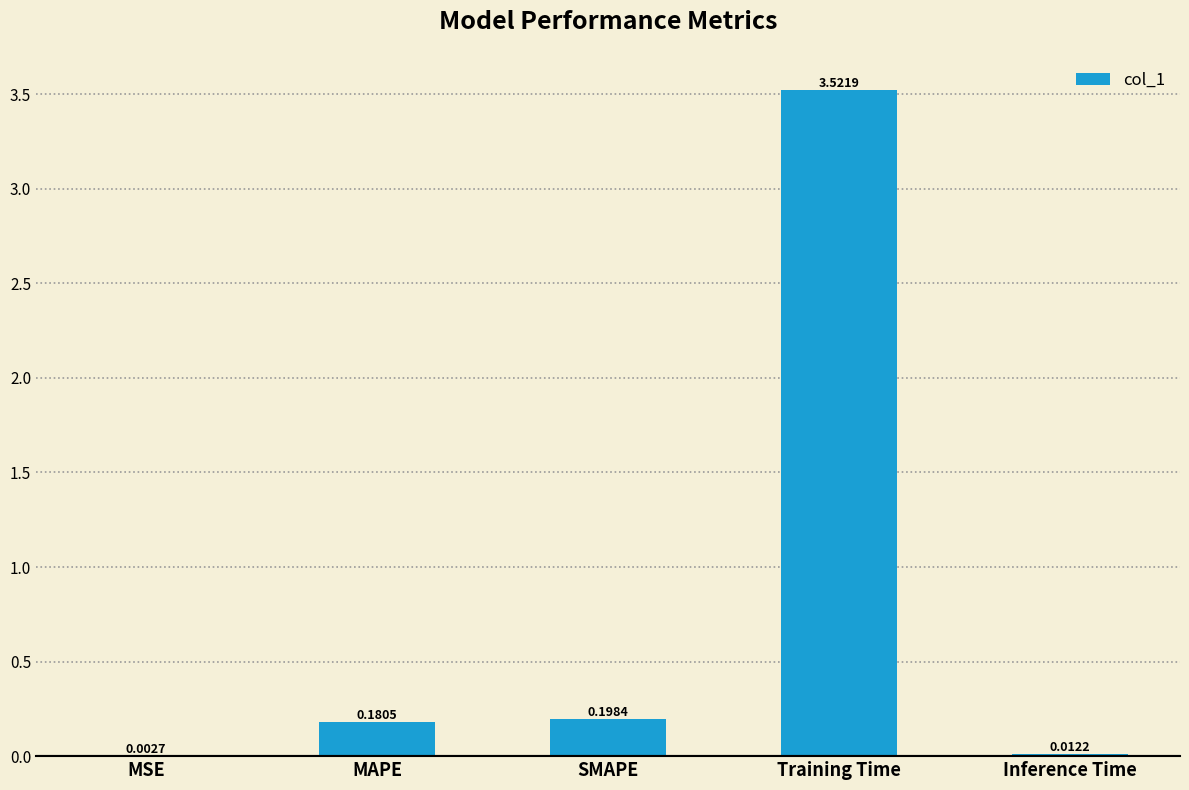

Which label corresponds to the largest value in the chart?

Training Time